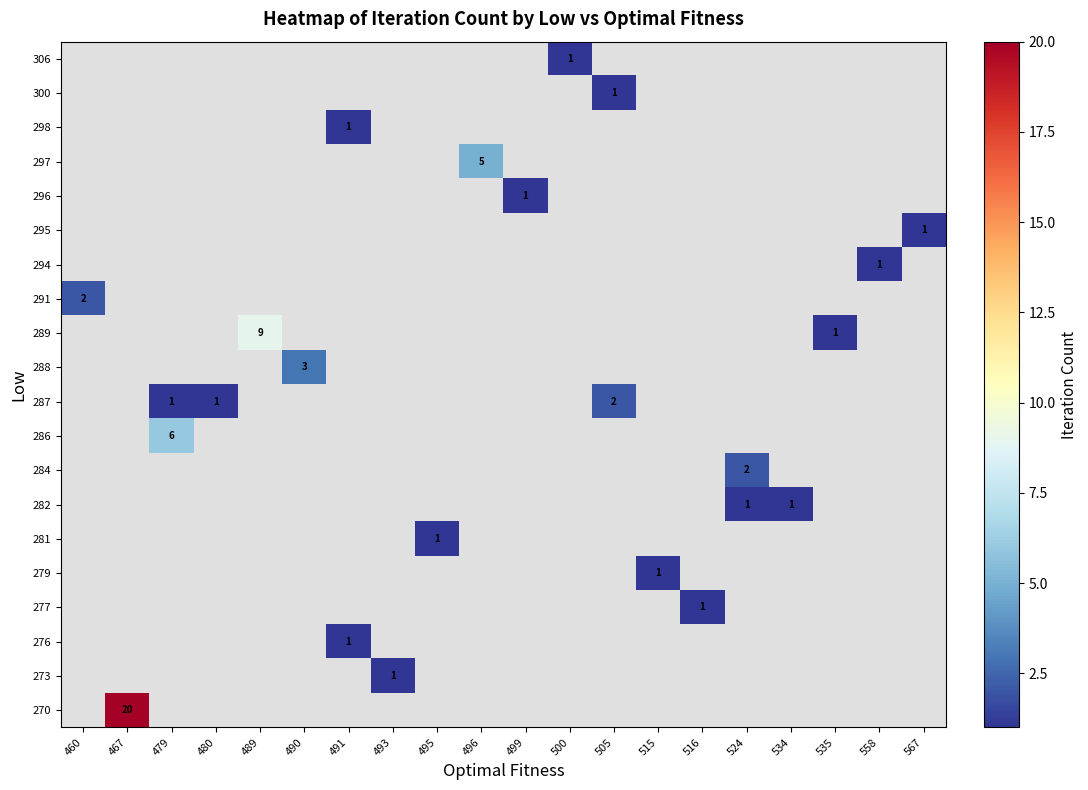

Is it true that row_5 equals 0 at 516?

True